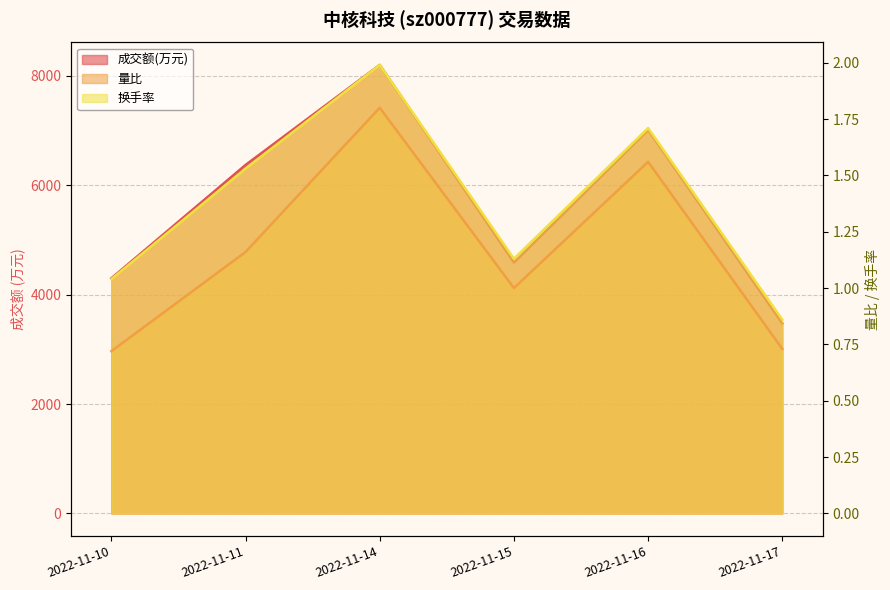

What is the difference between the maximum and minimum values in the 换手率 series?

1.1